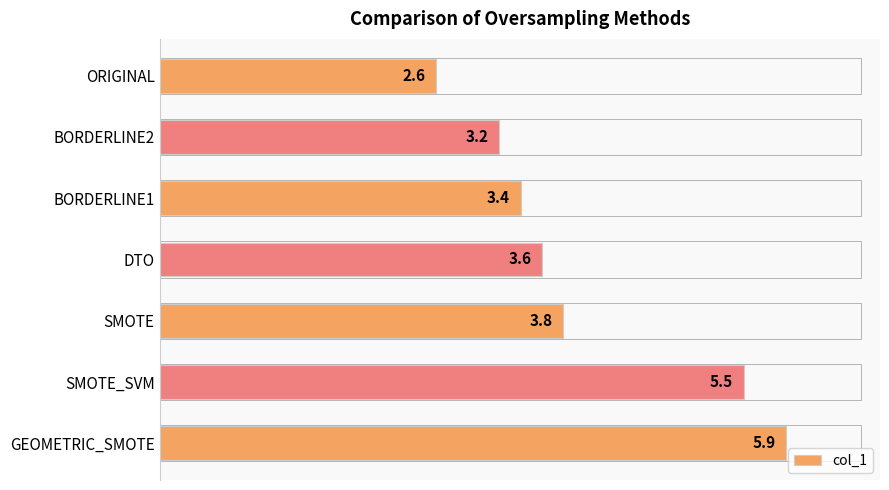

What is the average value?

4.0